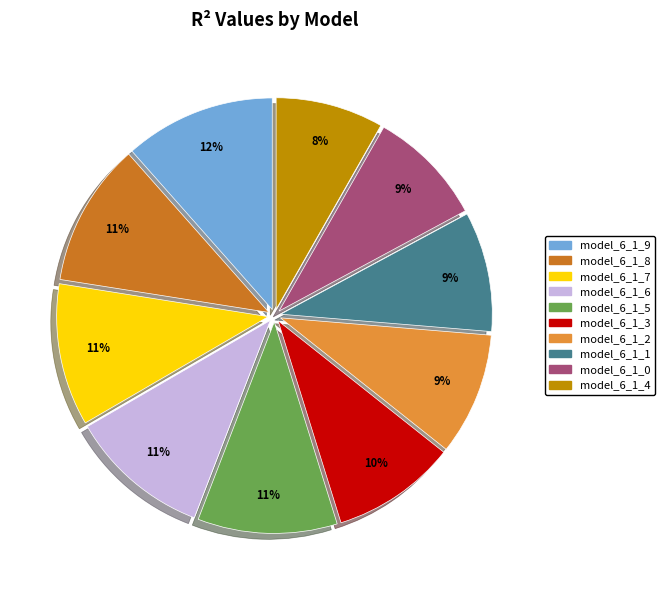

Which has a higher value, model_6_1_3 or model_6_1_8?

model_6_1_8